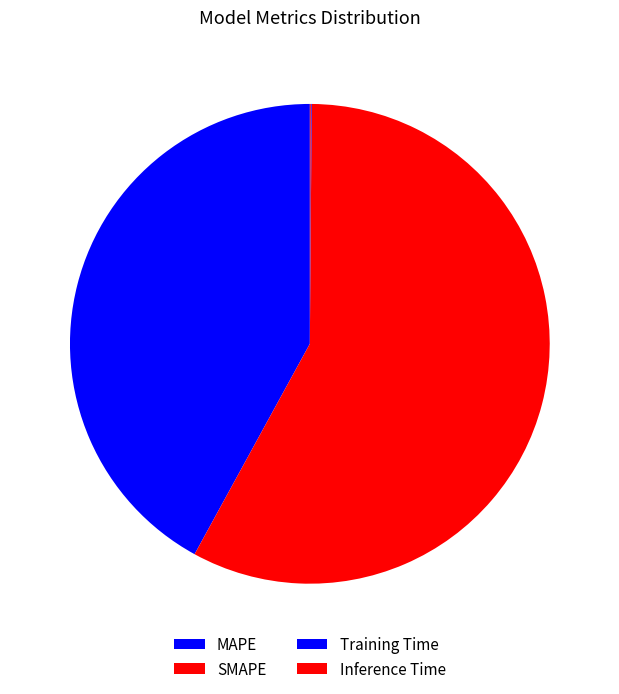

What is the change in value from SMAPE to Inference Time?

-75.3